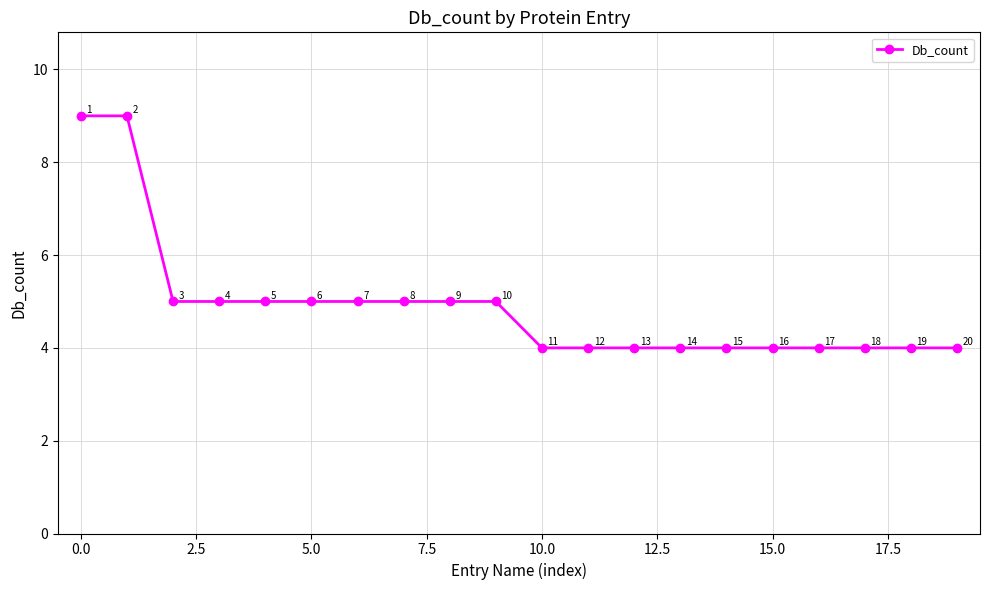

What is the minimum value shown in the chart?

4